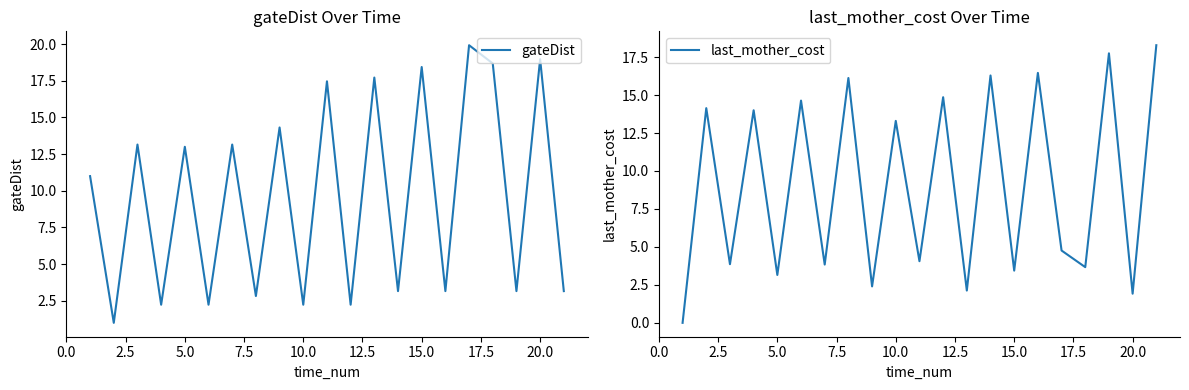

Reading right to left, what are all the values shown in this chart?

gateDist: 3.2	19.0	3.2	18.7	19.9	3.2	18.4	3.2	17.7	2.2	17.5	2.2	14.3	2.8	13.2	2.2	13.0	2.2	13.2	1.0	11.0
last_mother_cost: 18.3	1.9	17.7	3.7	4.8	16.5	3.4	16.3	2.1	14.9	4.1	13.3	2.4	16.1	3.8	14.6	3.2	14.0	3.9	14.1	0.0